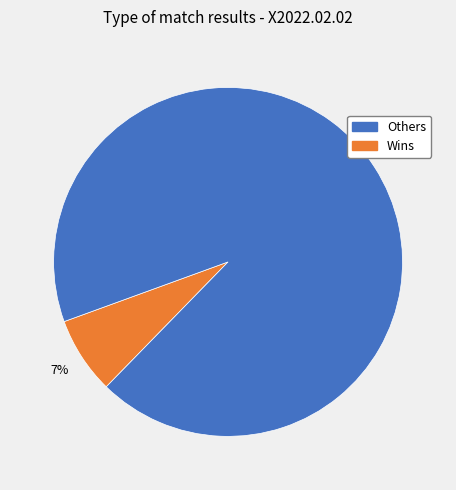

Does any single category account for the majority?

Yes